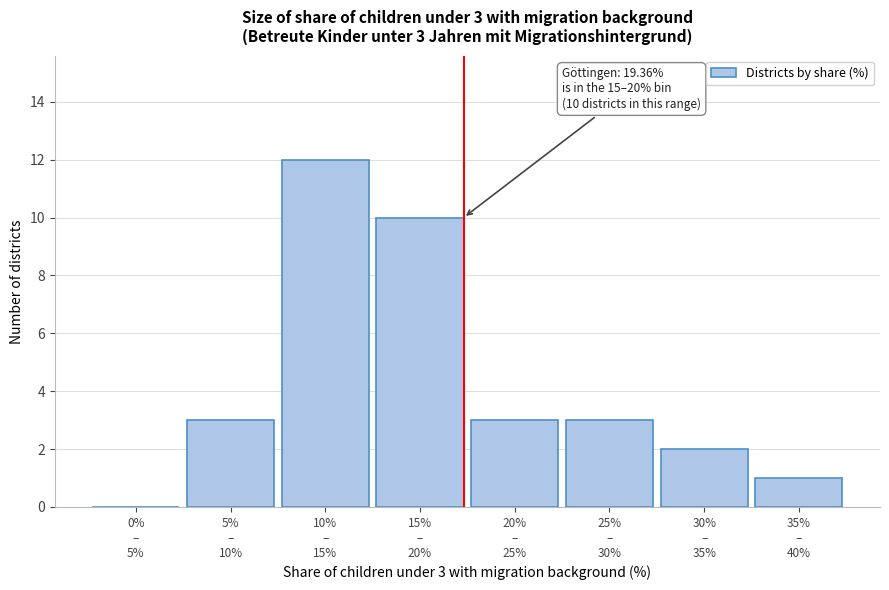

What is the greatest value displayed?

12